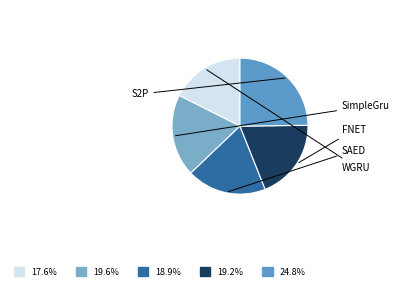

Which slice is the largest?

S2P